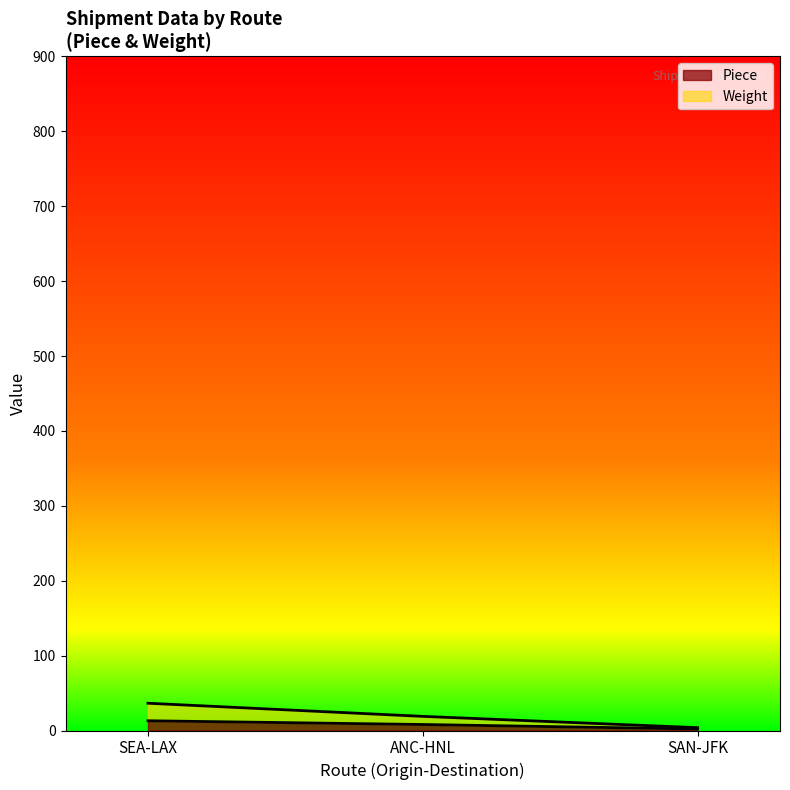

Reading left to right, transcribe all the data shown in this chart.

Piece: 13.0	8.0	2.0
Weight: 36.4	18.9	3.8